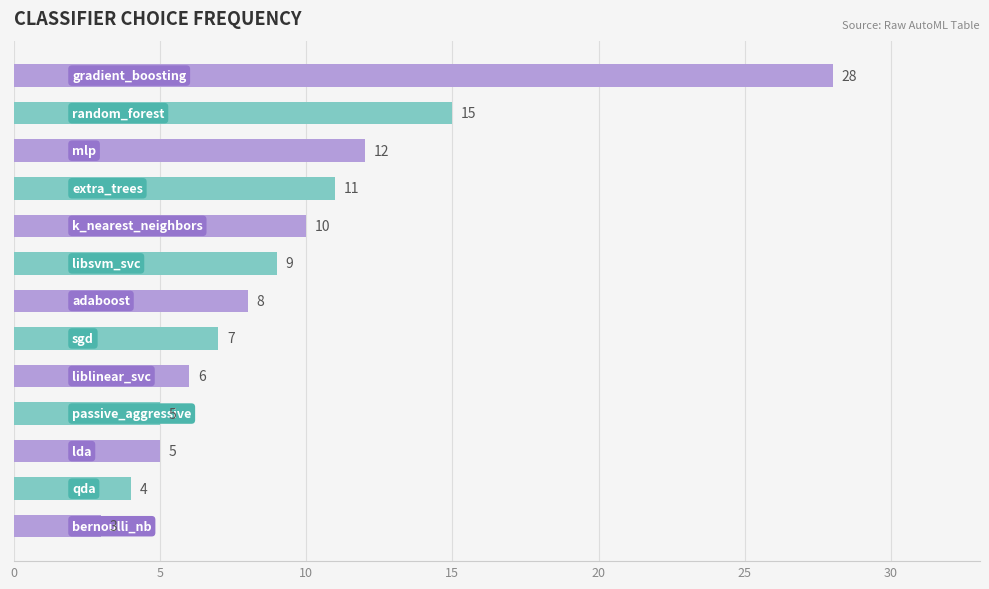

What is the value of the 11th bar from the top?

5